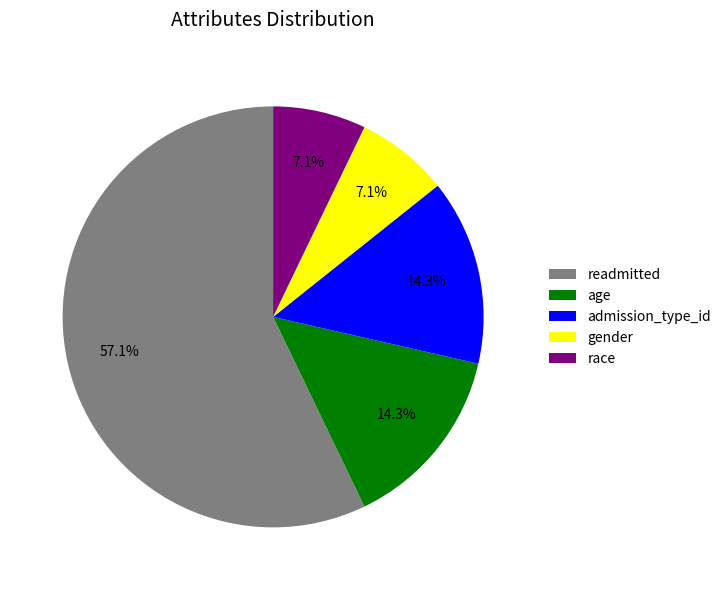

Is it true that age is 14% of the pie?

True